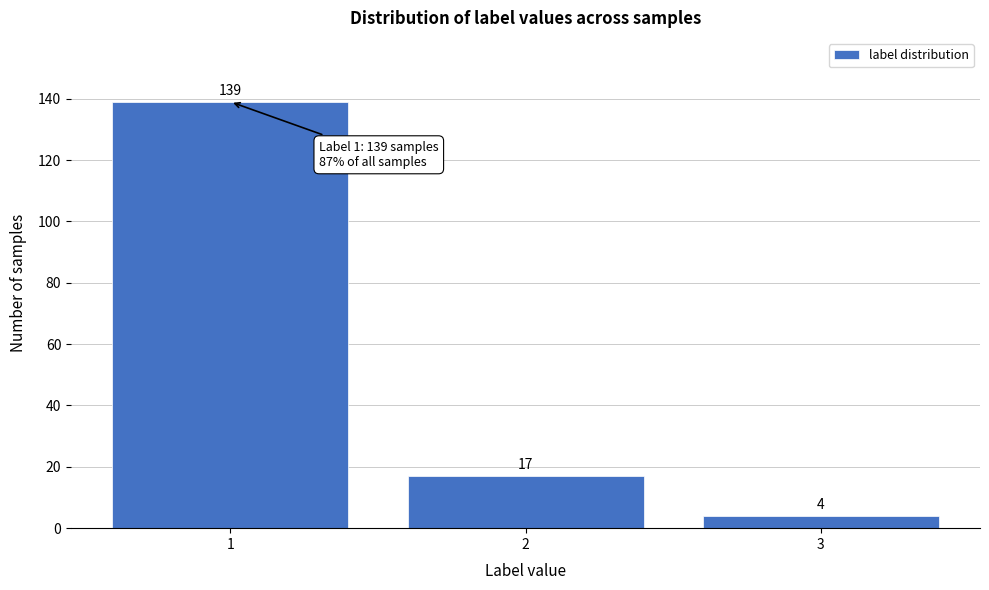

Reading left to right, transcribe all the data shown in this chart.

139	17	4